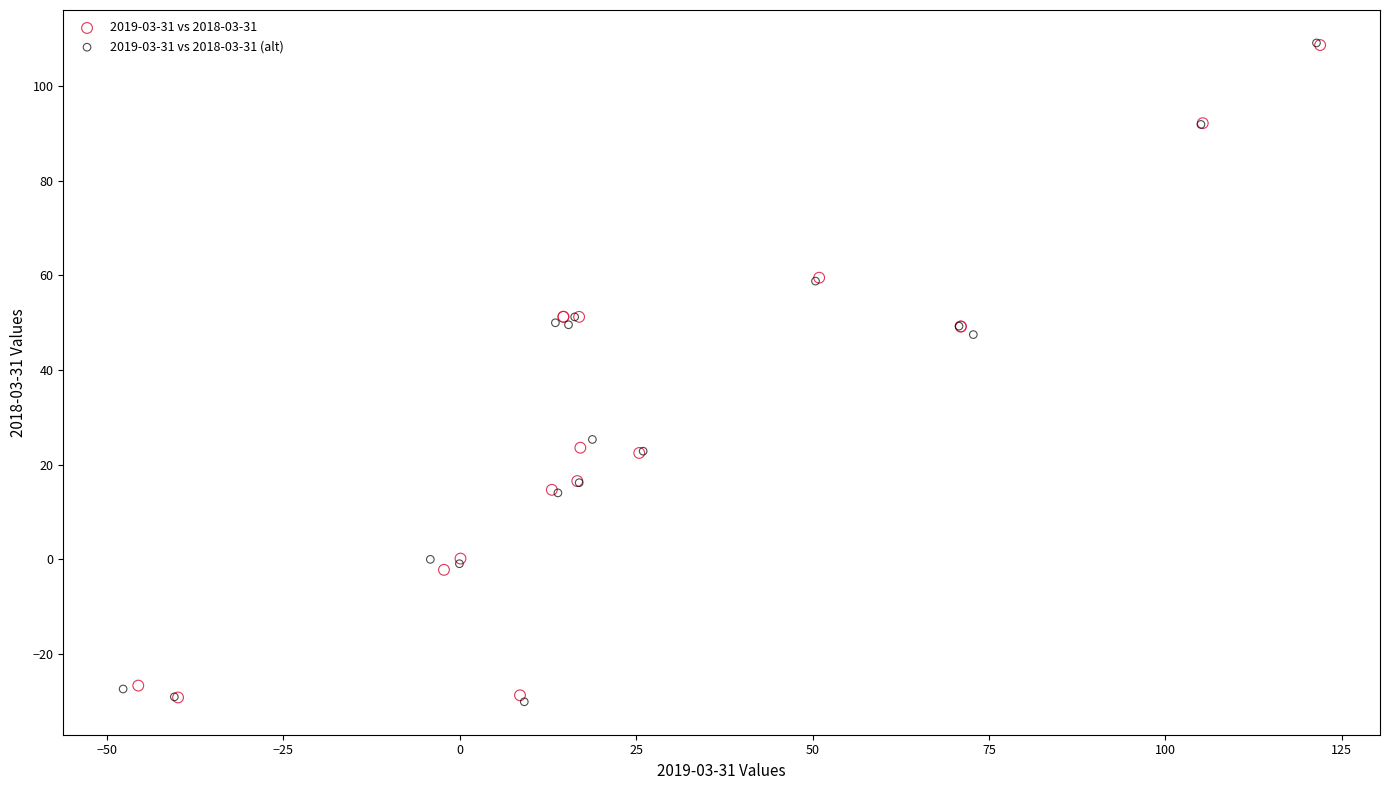

What are all the series names shown in the legend?

2019-03-31 vs 2018-03-31, 2019-03-31 vs 2018-03-31 (alt)